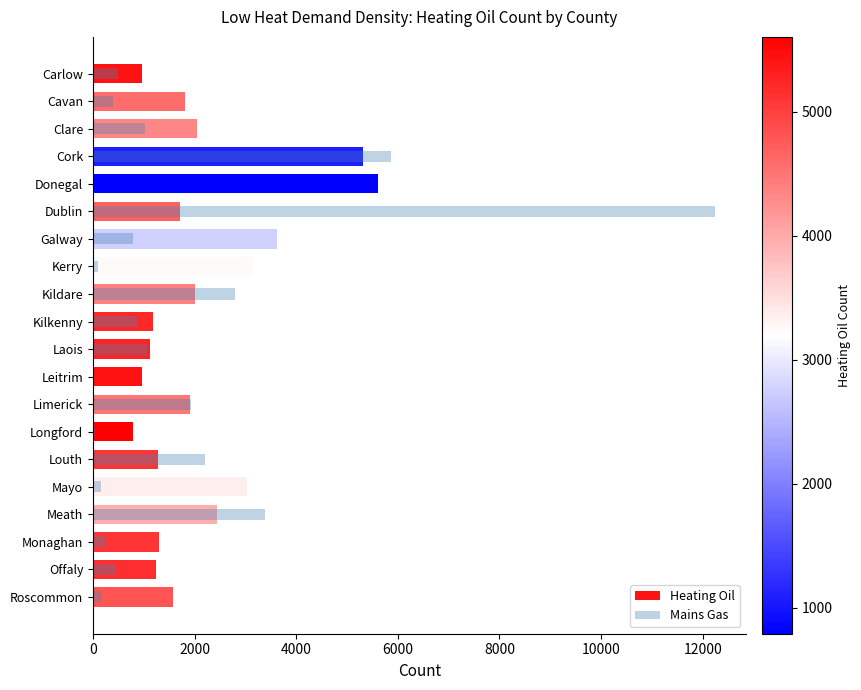

Reading left to right, what are all the values shown in this chart?

Heating Oil: 974	1817	2050	5306	5604	1705	3631	3148	2003	1182	1132	960	1907	789	1284	3035	2439	1296	1236	1583
Mains Gas: 489	401	1027	5863	19	12245	783	104	2794	857	1061	9	1920	40	2208	166	3379	231	463	187